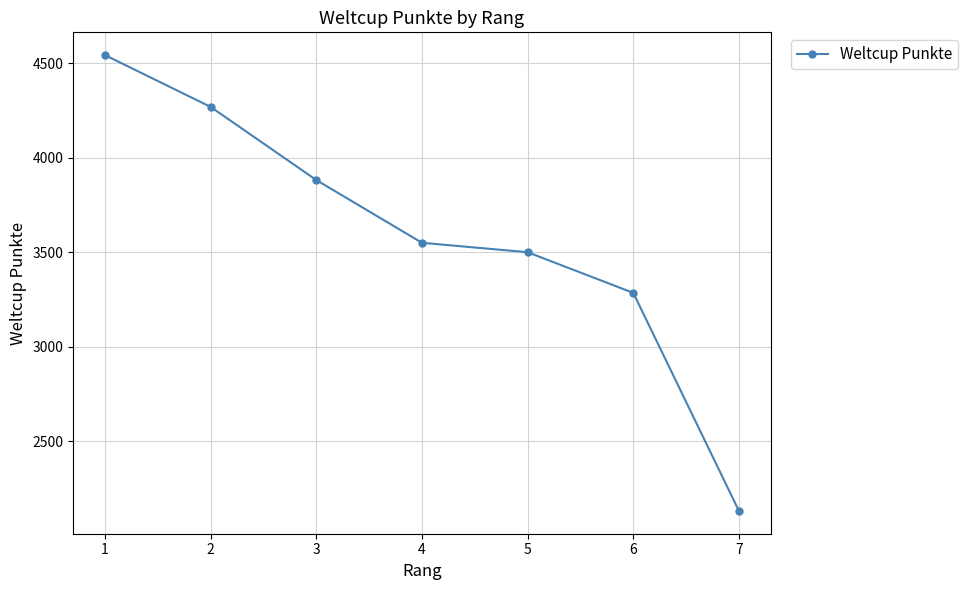

What is the difference between the maximum and minimum values?

2412